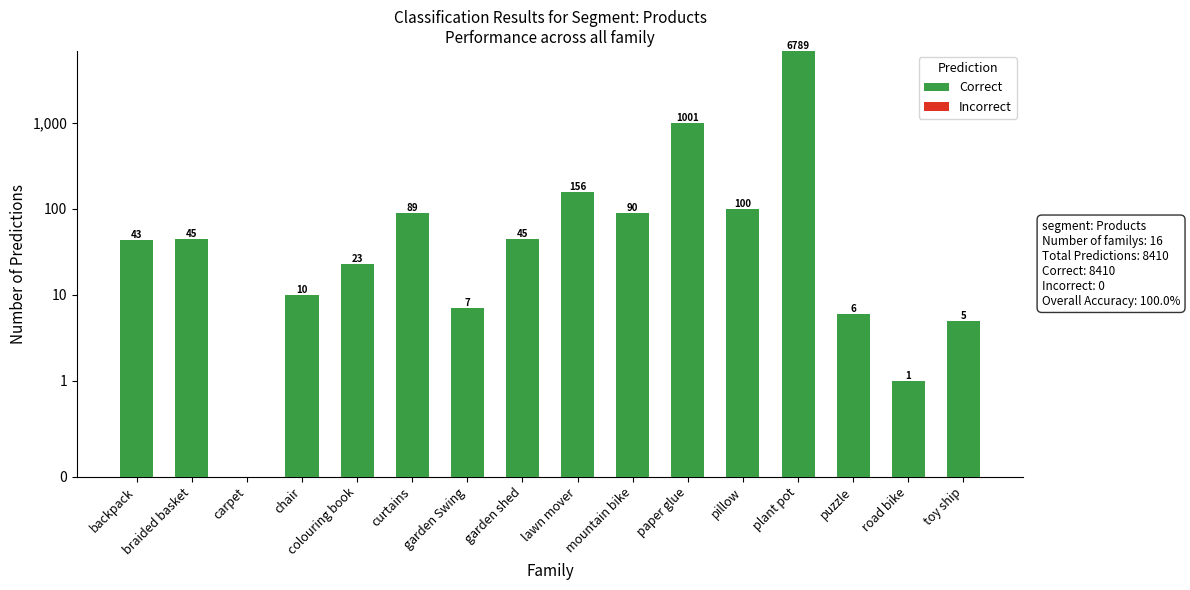

What is the difference between the maximum and minimum values in the Correct series?

6789